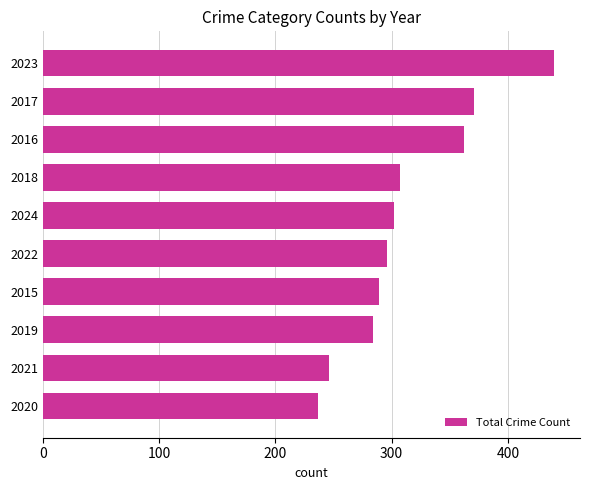

The value at 2016 is 362. True or false?

True